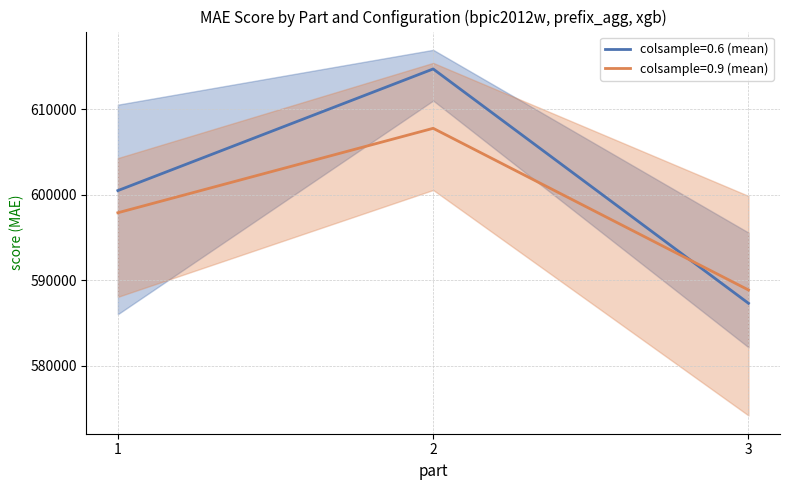

Is the value of max_depth=7, col=0.6 at 2 greater than the value of max_depth=5, col=0.9 at 2?

Yes